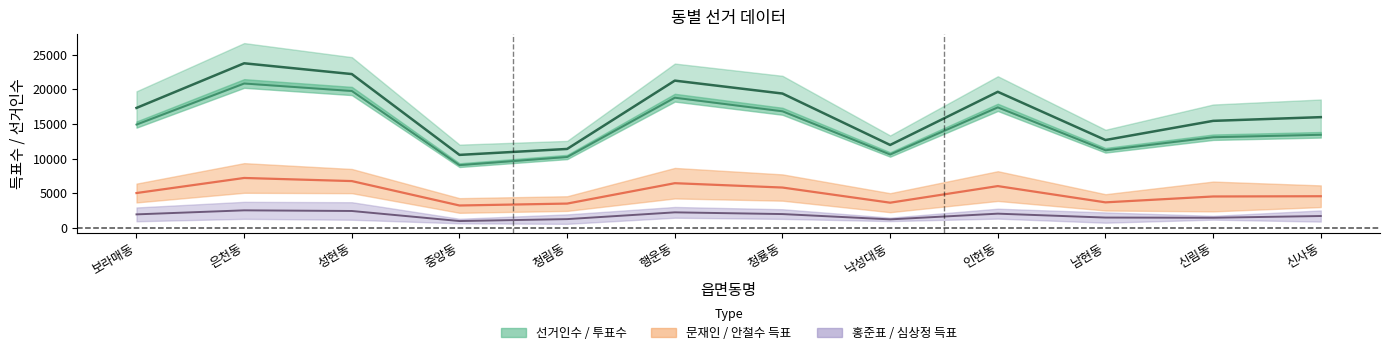

What is the difference between the maximum and minimum values in the 문재인 series?

3978.0